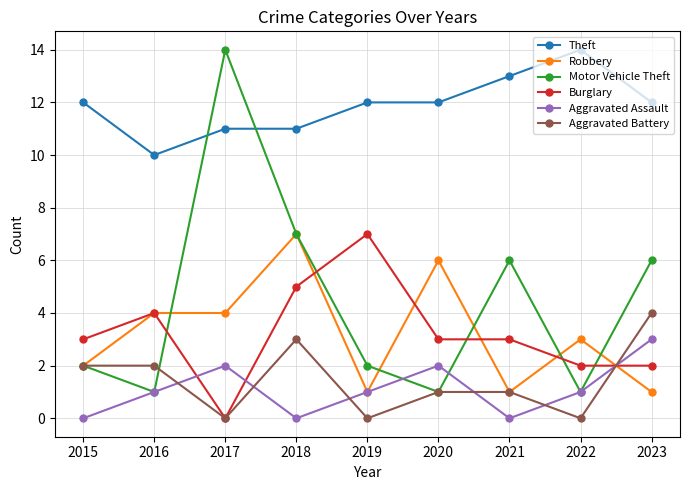

Which series has the largest total across all categories?

Theft